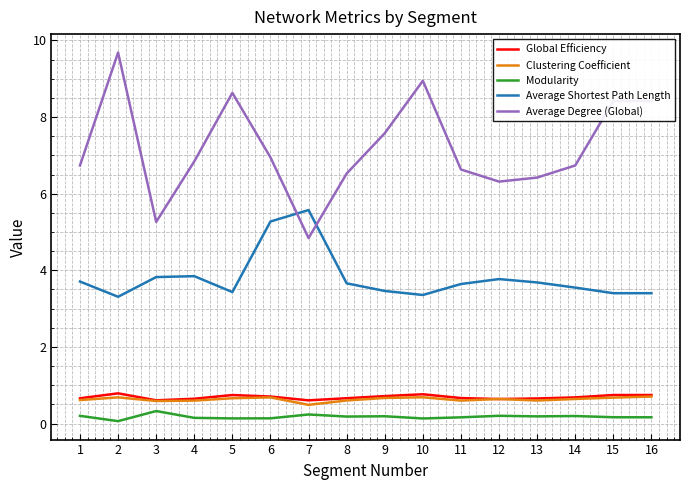

What is the average value of the Global Efficiency series?

0.7